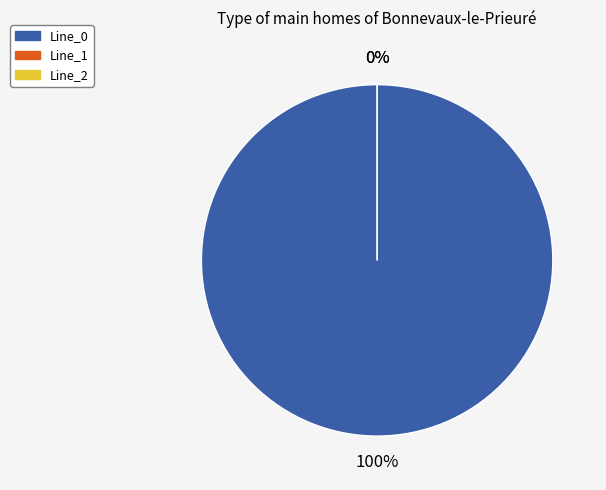

Does any single category account for the majority?

Yes